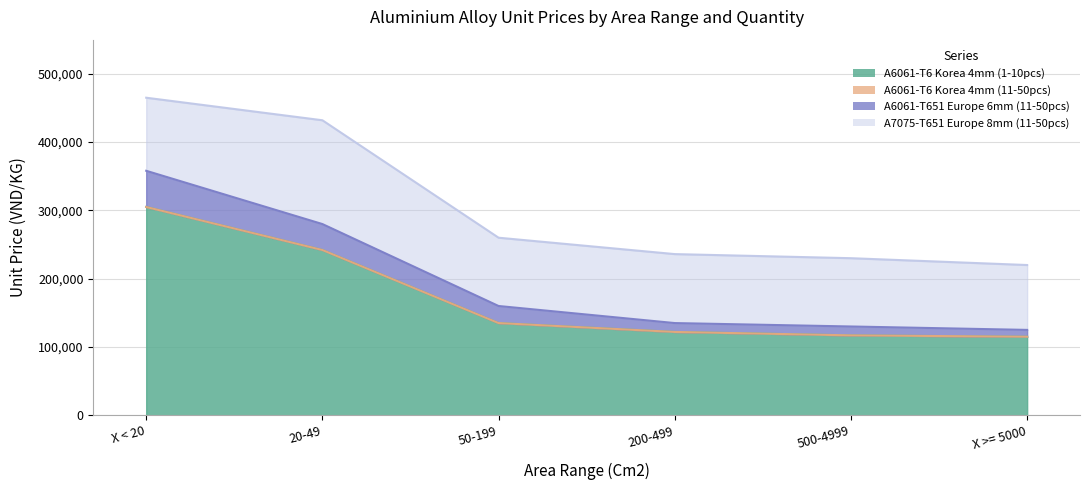

At how many categories does at least one series exceed 192697?

6